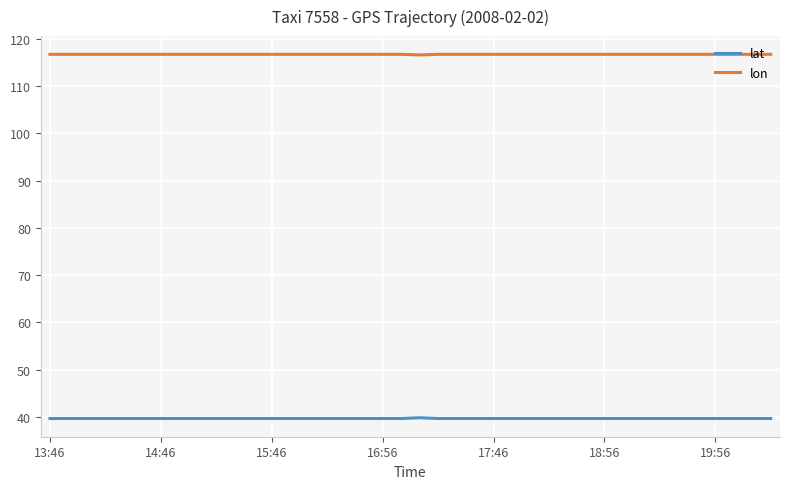

What is the smallest value displayed?

39.7